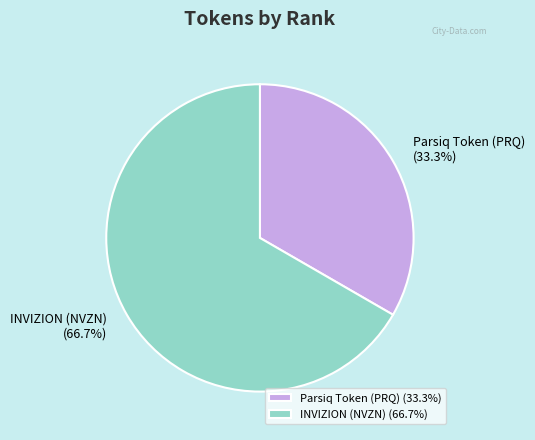

To the nearest percent, what portion does Parsiq Token (PRQ) represent?

33%